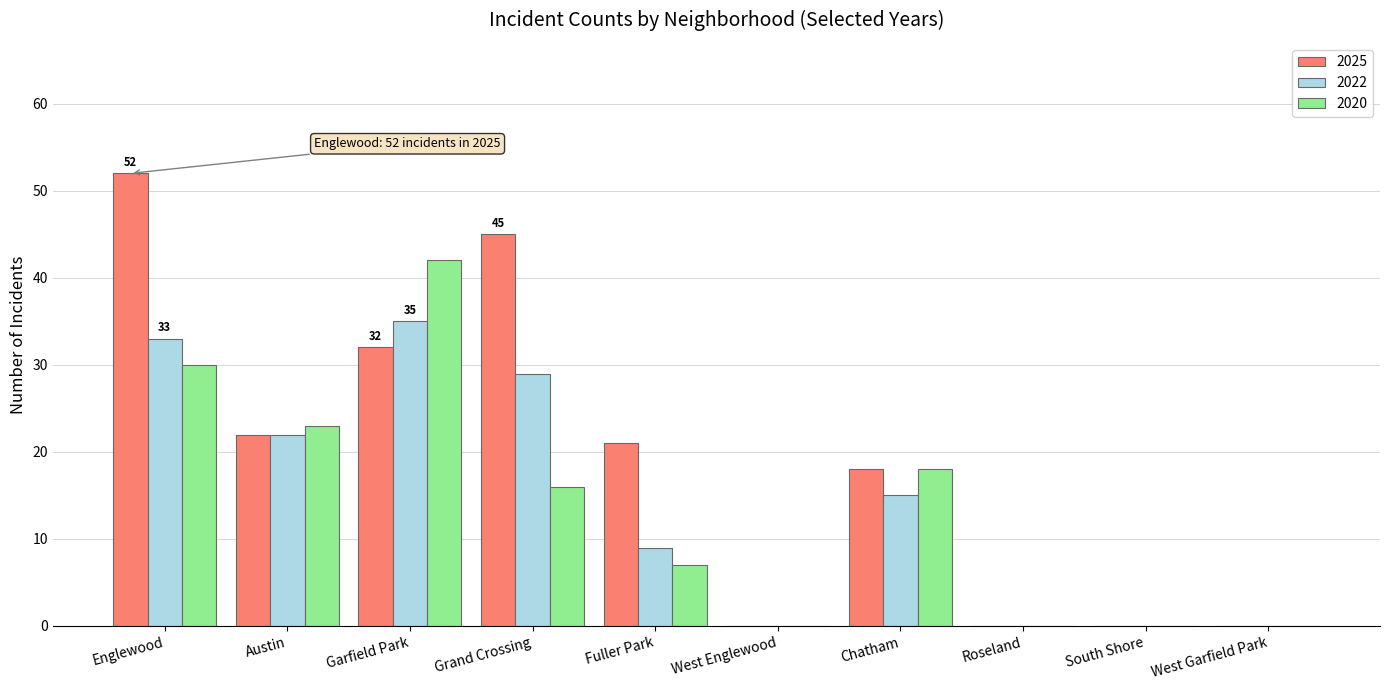

What is the sum of all 2025 values?

190